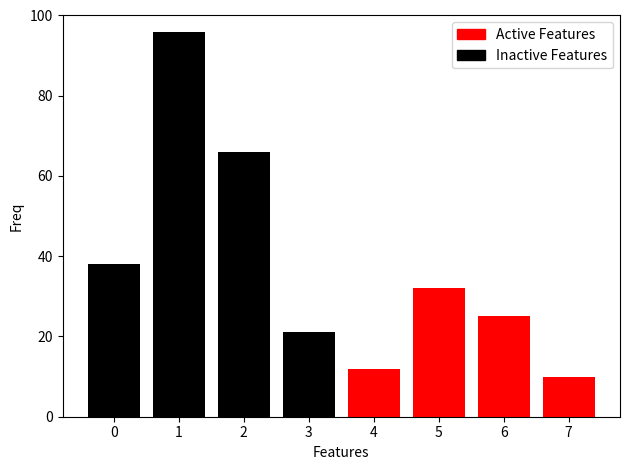

Reading left to right, extract all data points from this chart.

Inactive Features: 38	96	66	21	0	0	0	0
Active Features: 0	0	0	0	12	32	25	10